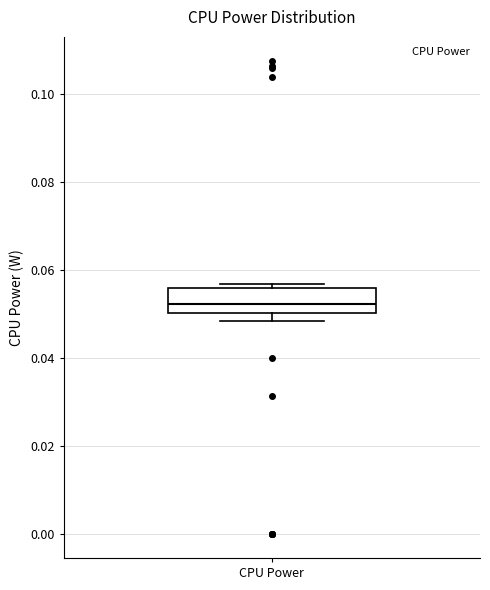

Read this box plot against the y-axis: the position of the median line, the range covered by the box, and the ends of both whiskers. The values are not printed on the chart, so give them approximately, as read against the axis.

median 0.052, box 0.050 to 0.056, whiskers 0.048 to 0.056 (just above the box's upper edge)